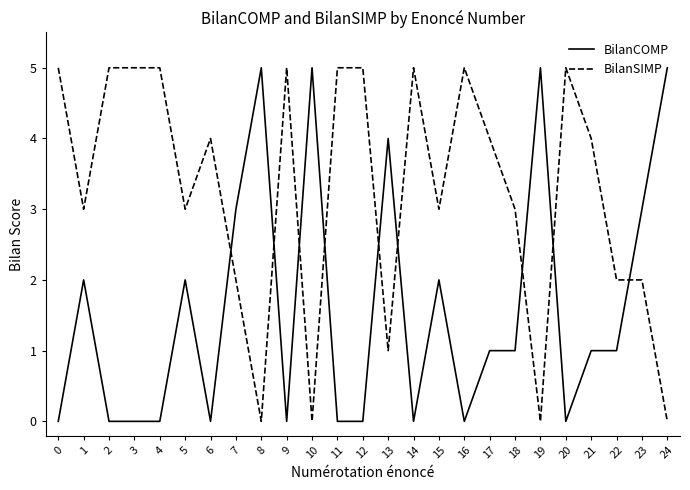

True or false: BilanCOMP and BilanSIMP cross at least once.

True